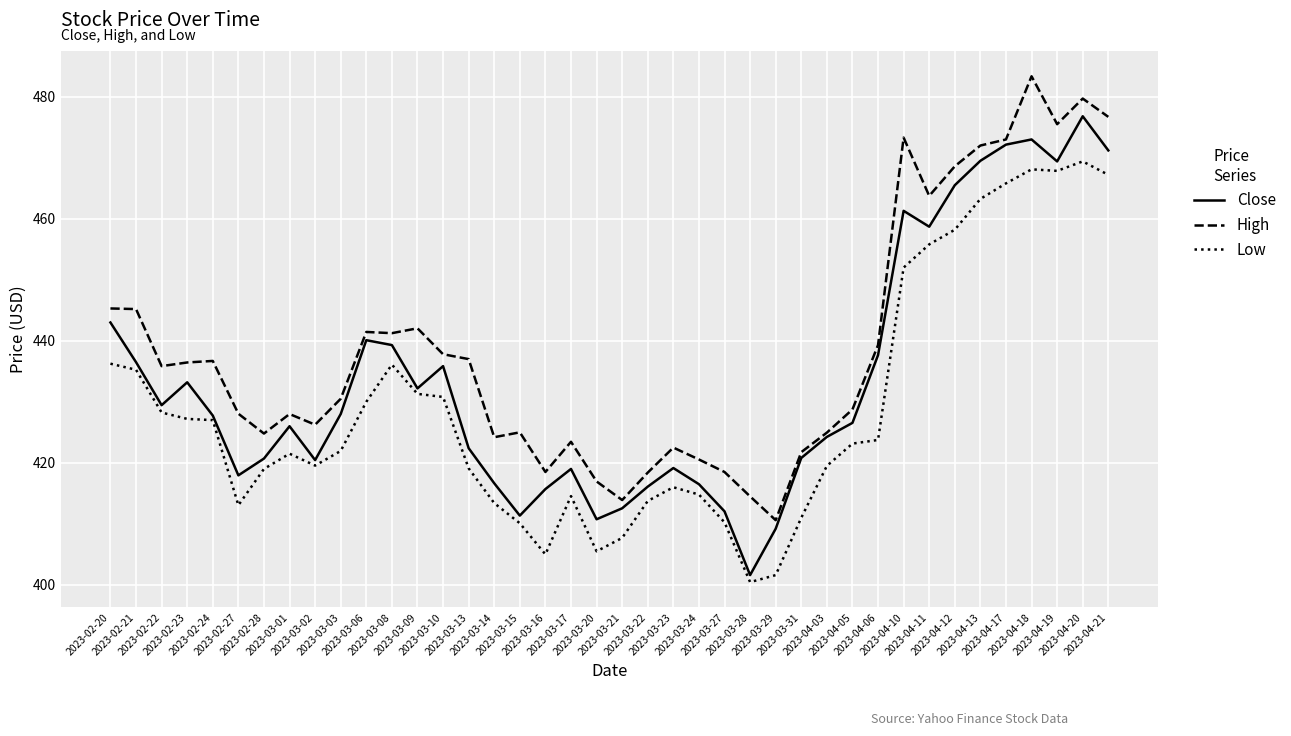

True or false: High and Low cross at least once.

False